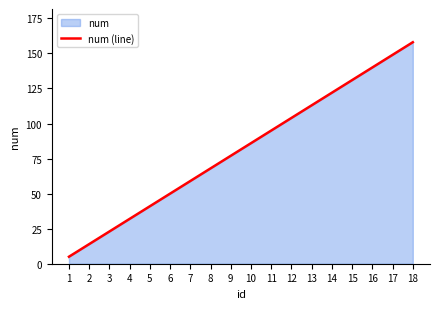

Which category has the highest value across all series?

18